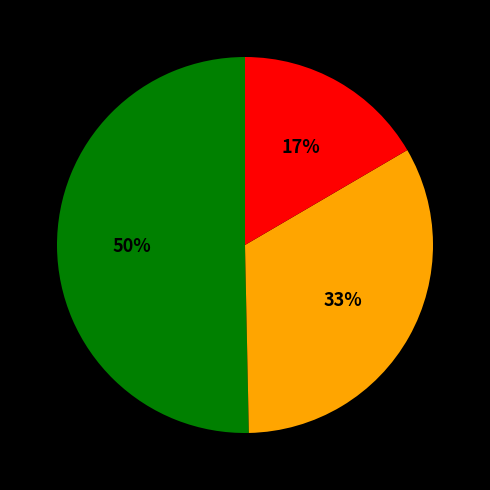

To the nearest percent, what is the average slice percentage?

33%